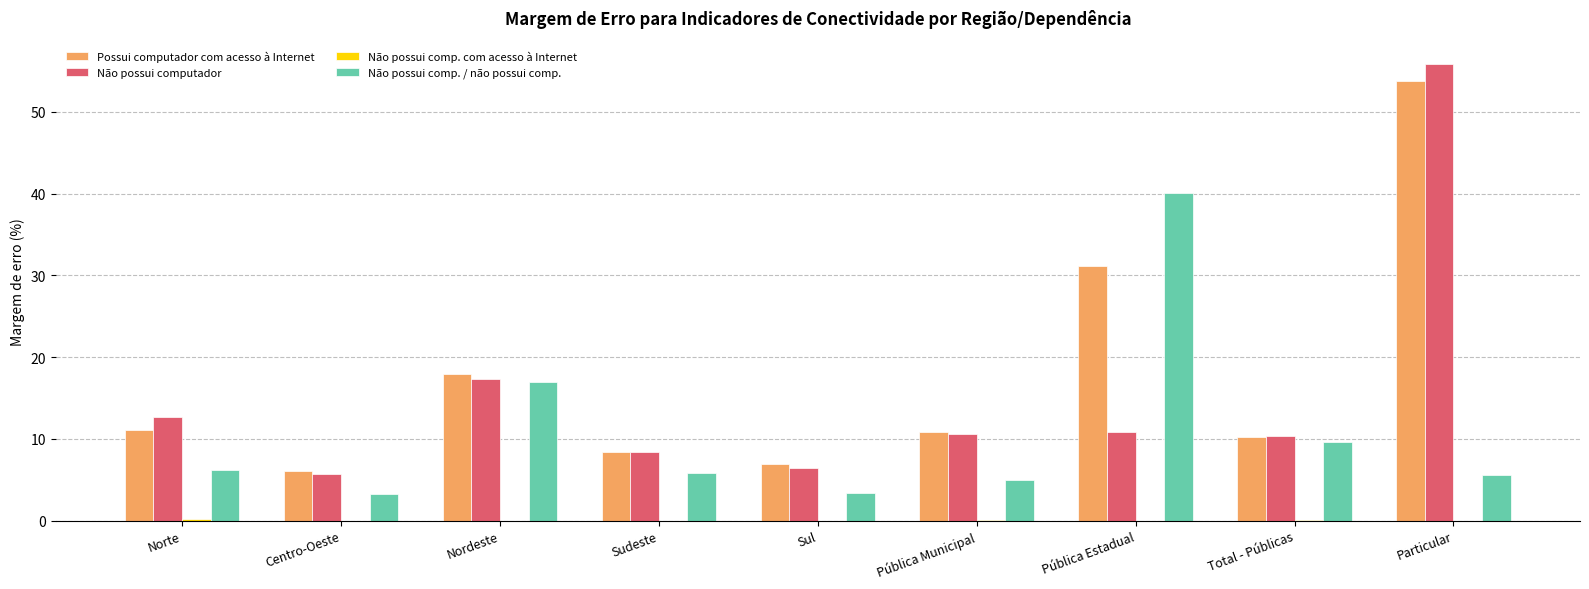

The value of Não possui computador at Pública Municipal is 10.6. True or false?

True